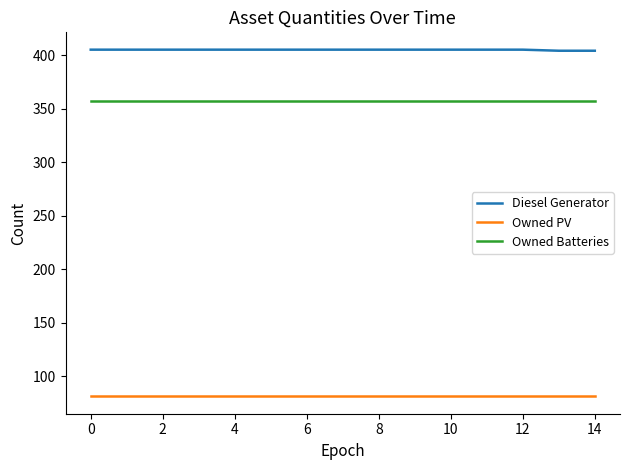

What is the greatest value displayed?

405